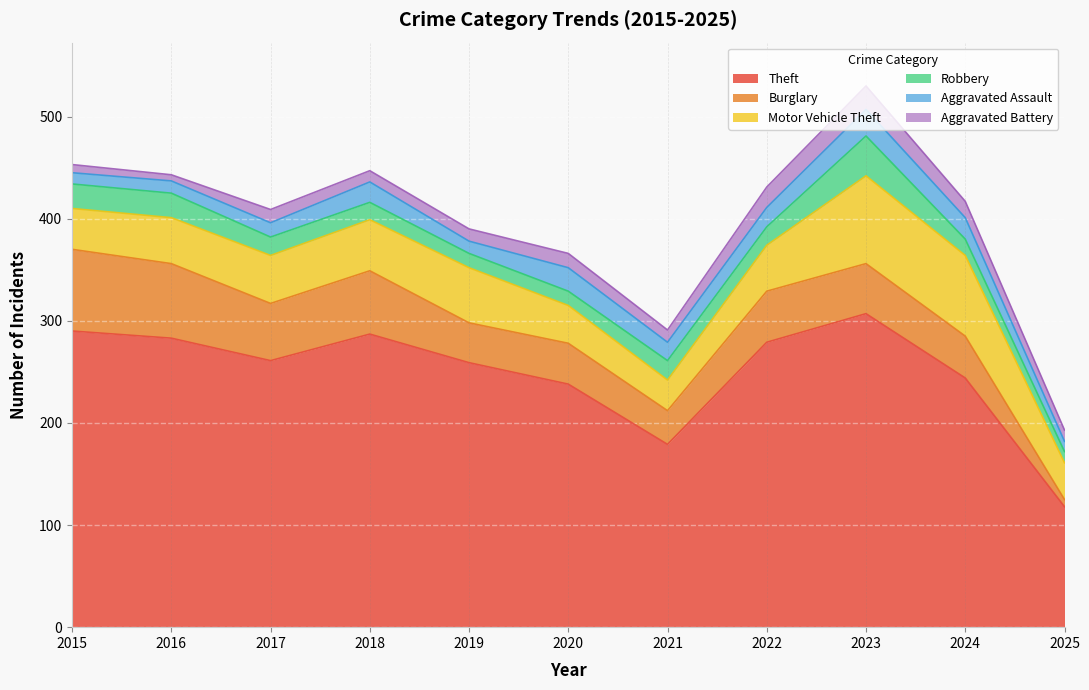

Reading left to right, list all the values displayed in this chart.

Theft: 2015=290	2016=283	2017=261	2018=287	2019=259	2020=238	2021=179	2022=279	2023=307	2024=244	2025=118
Burglary: 2015=80	2016=73	2017=56	2018=62	2019=39	2020=40	2021=33	2022=50	2023=49	2024=41	2025=7
Motor Vehicle Theft: 2015=40	2016=45	2017=47	2018=50	2019=54	2020=37	2021=30	2022=45	2023=86	2024=79	2025=36
Robbery: 2015=24	2016=24	2017=18	2018=17	2019=14	2020=14	2021=19	2022=18	2023=39	2024=16	2025=11
Aggravated Assault: 2015=11	2016=12	2017=14	2018=20	2019=12	2020=23	2021=18	2022=19	2023=26	2024=21	2025=10
Aggravated Battery: 2015=8	2016=6	2017=13	2018=11	2019=12	2020=14	2021=12	2022=20	2023=23	2024=16	2025=11